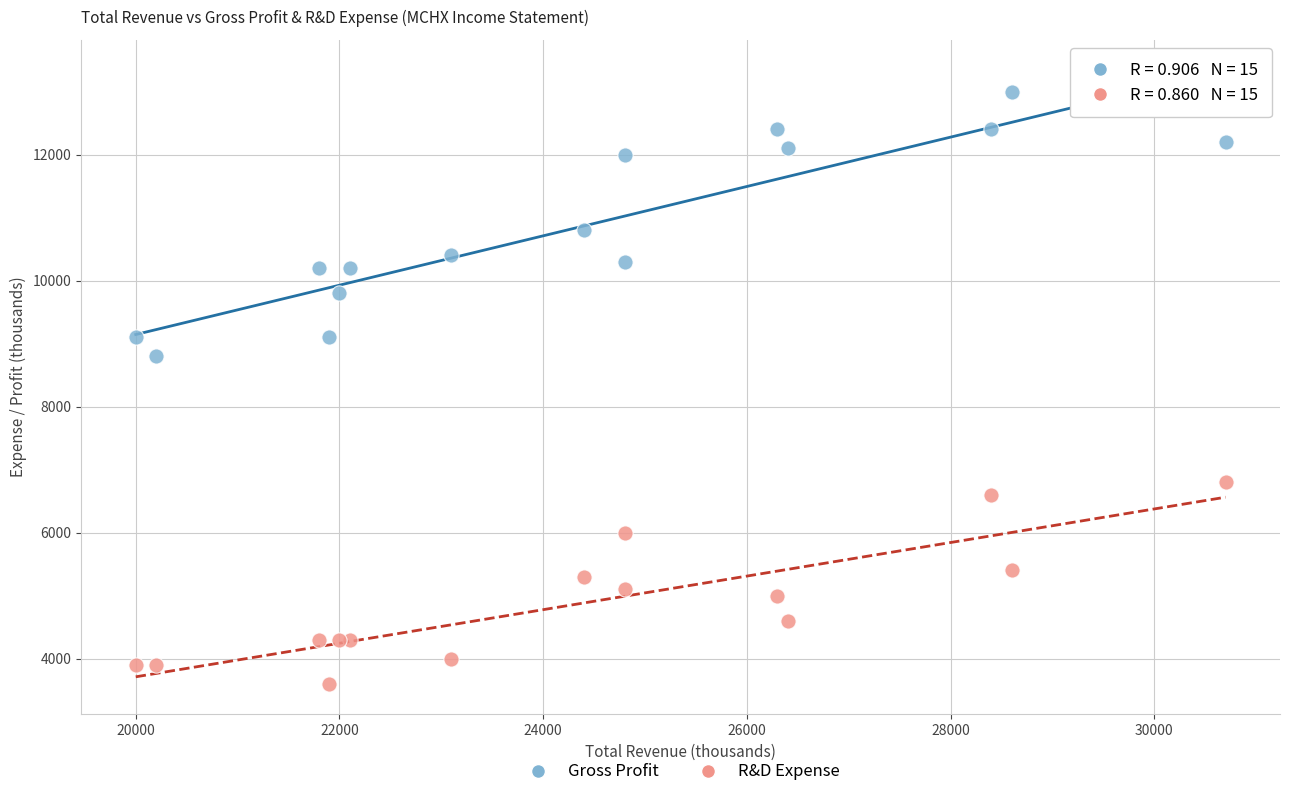

Across all series, what Y value is closest to 8300?

8800